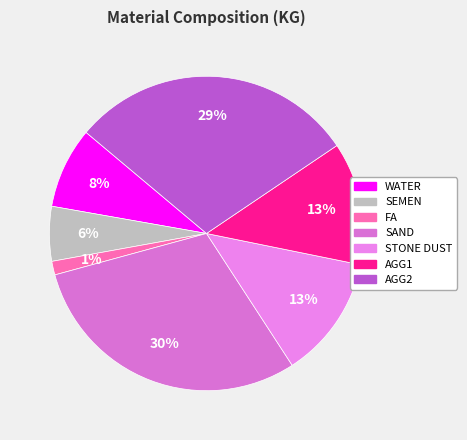

Does SAND account for over 50% of the chart?

No